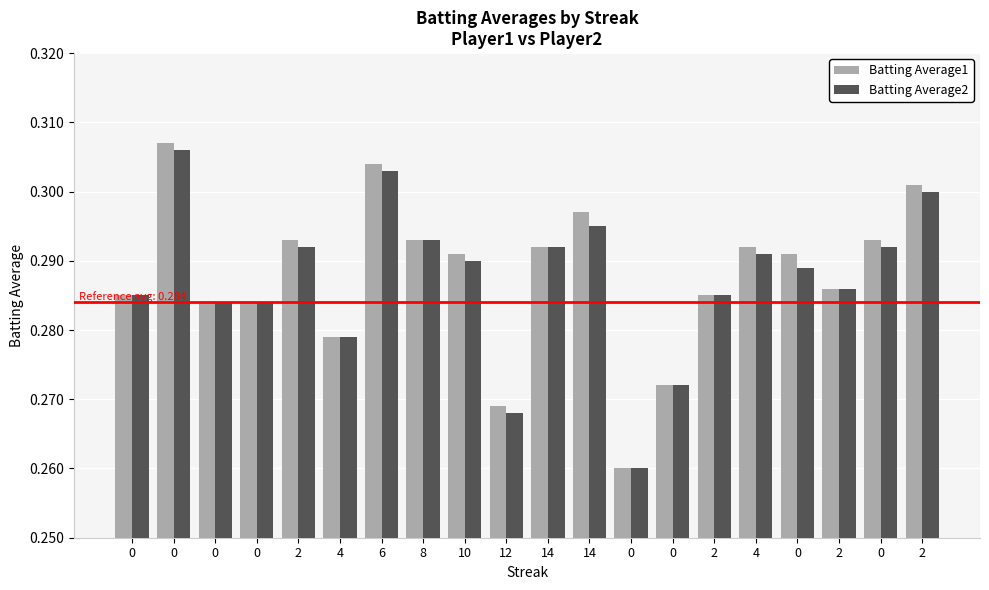

How many bars are there in total?

40